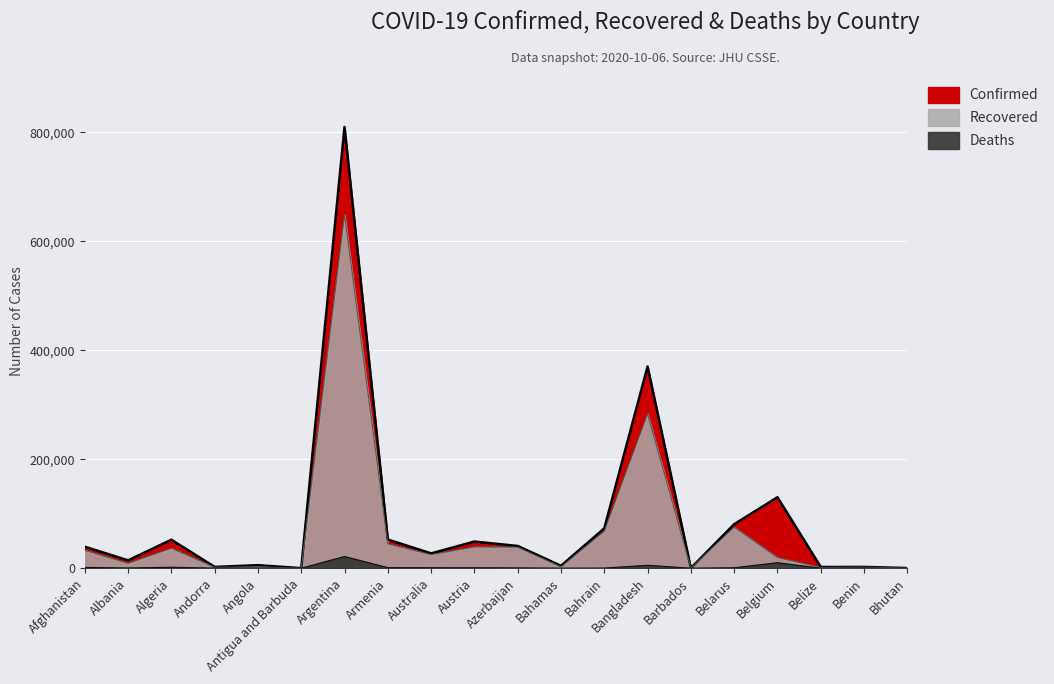

True or false: Recovered and Confirmed cross at least once.

False